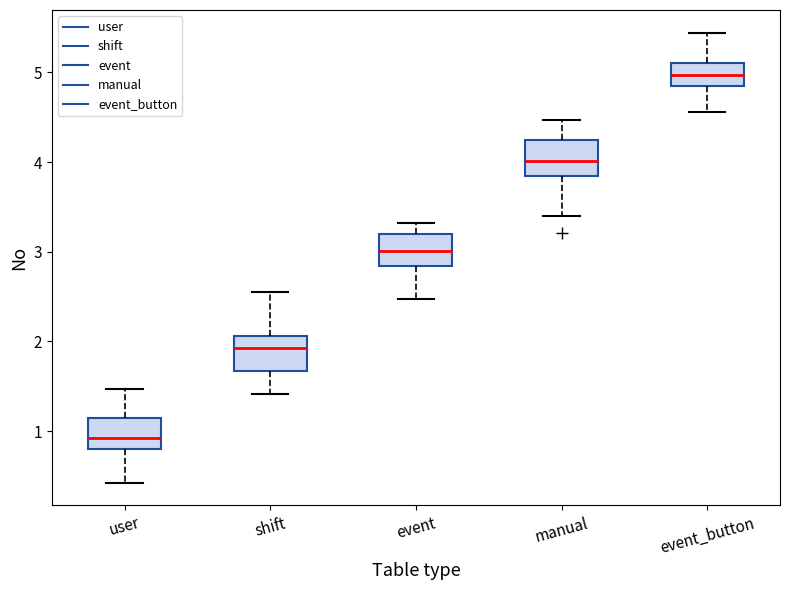

Reading left to right, transcribe this box plot: for each box, give where its median line is, the range the box spans, and where its two whiskers end, as read against the y-axis. The values are not printed on the chart, so give them approximately, as read against the axis.

user: median 0.9, box 0.8 to 1.2, whiskers 0.4 to 1.5
shift: median 1.9, box 1.7 to 2.1, whiskers 1.4 to 2.6
event: median 3.0, box 2.8 to 3.2, whiskers 2.5 to 3.3
manual: median 4.0, box 3.8 to 4.2, whiskers 3.4 to 4.5
event_button: median 5.0, box 4.8 to 5.1, whiskers 4.6 to 5.4